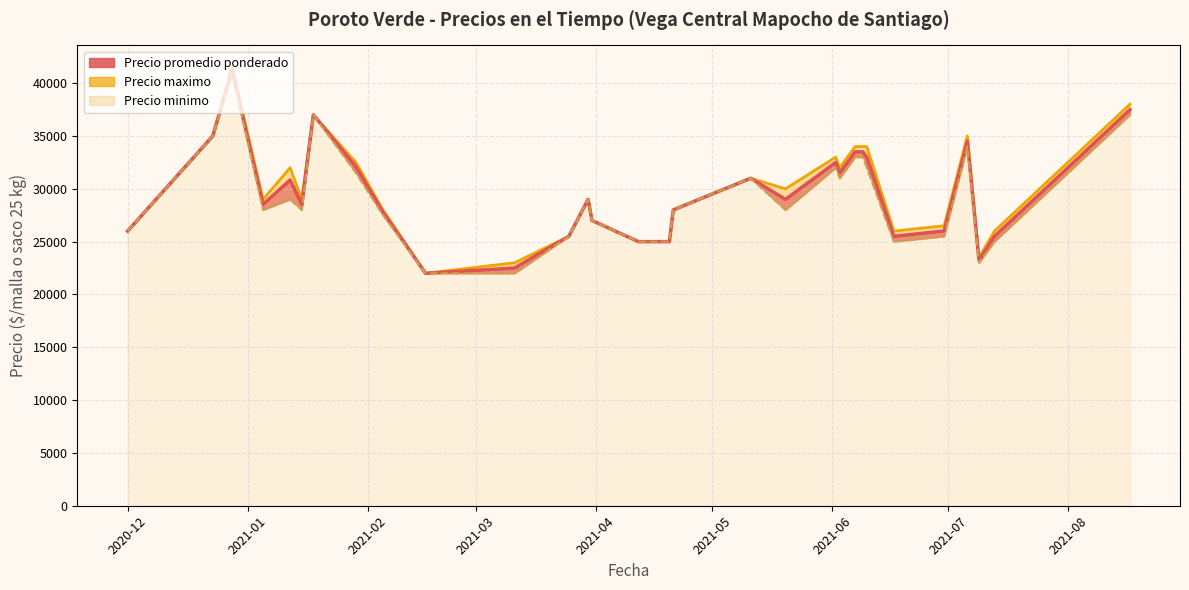

Which series changed the most between 2021-06-30 and 2021-01-05?

Precio promedio ponderado